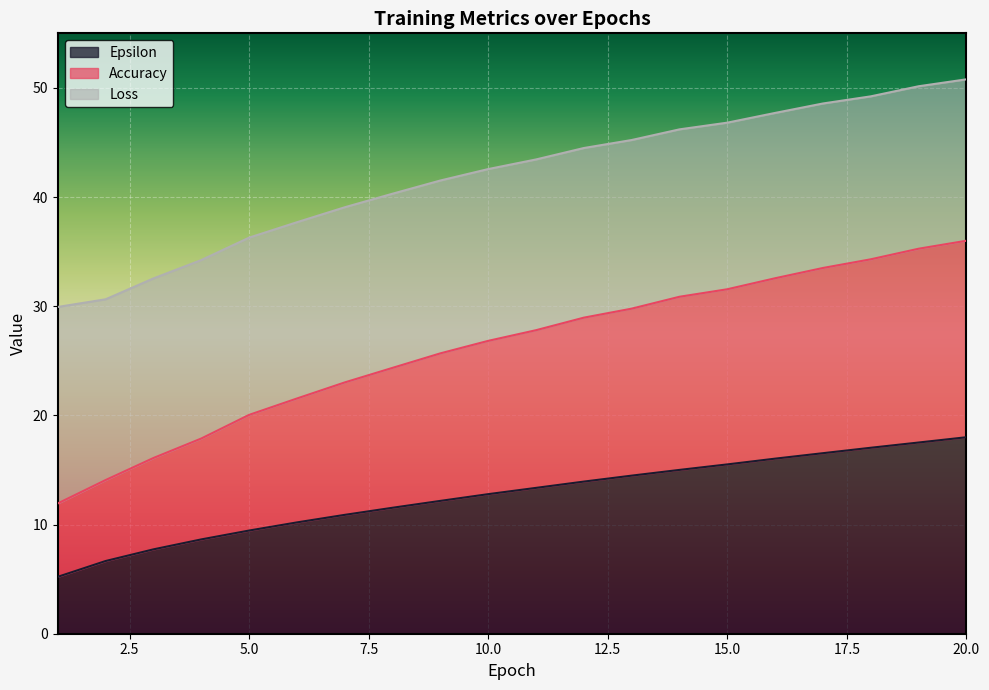

True or false: Accuracy and Epsilon intersect in this chart.

False